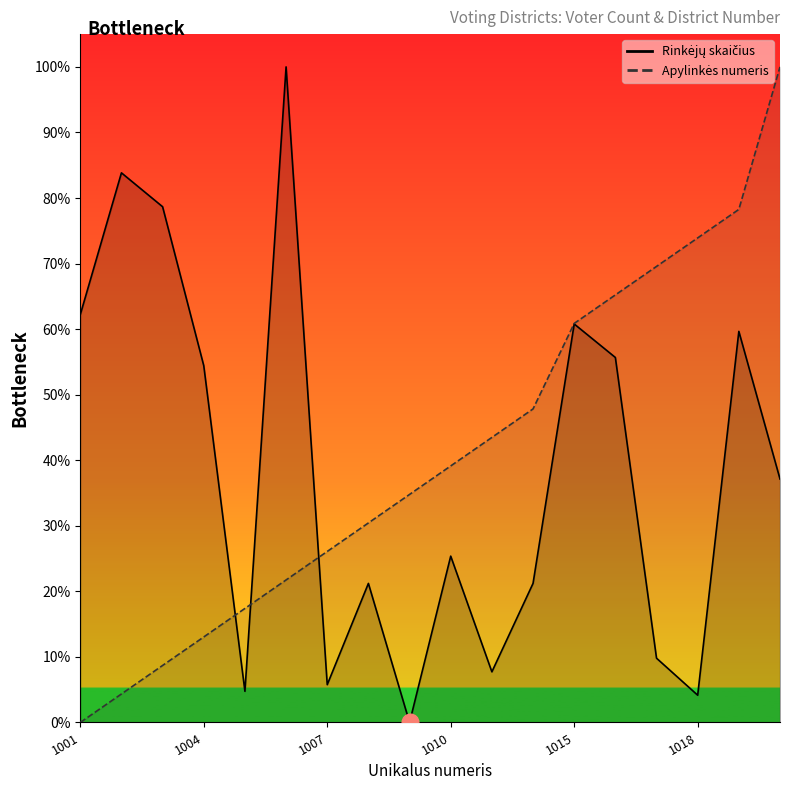

Where is the first local maximum for Rinkėjų skaičius?

1002